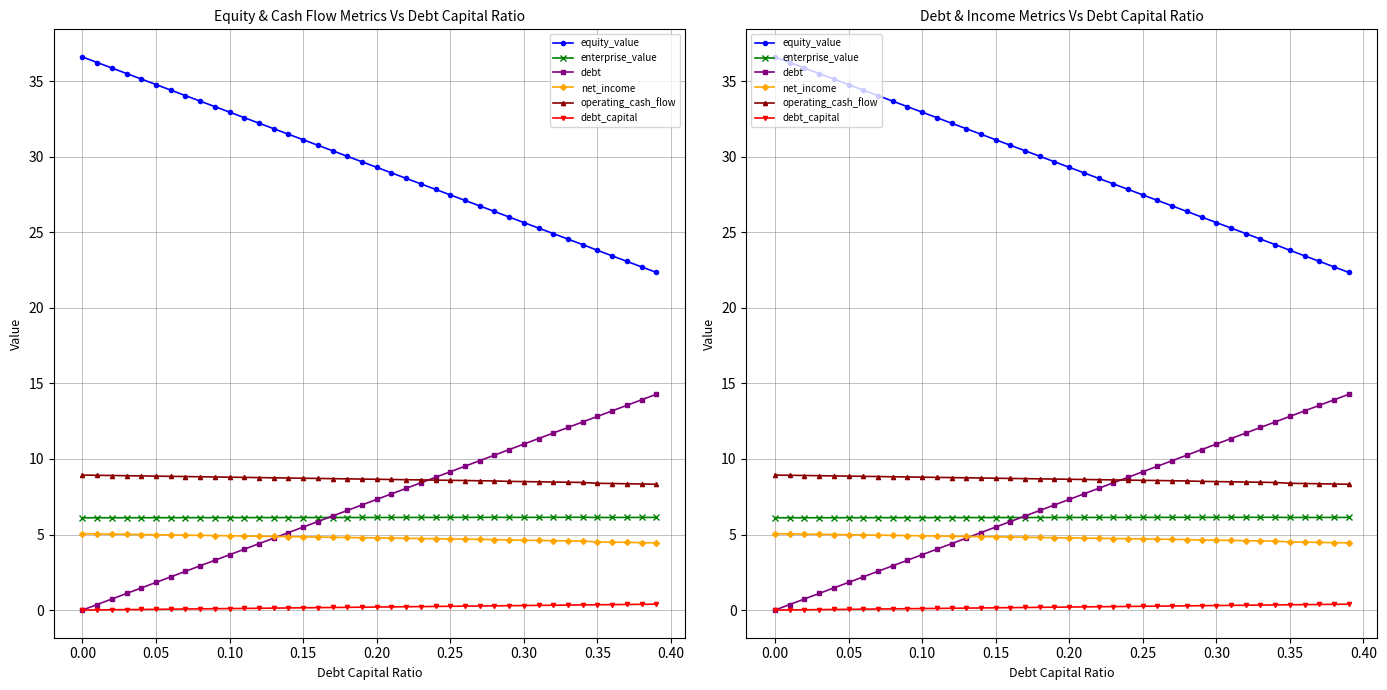

What is the difference between the maximum and minimum values in the operating_cash_flow series?

0.6